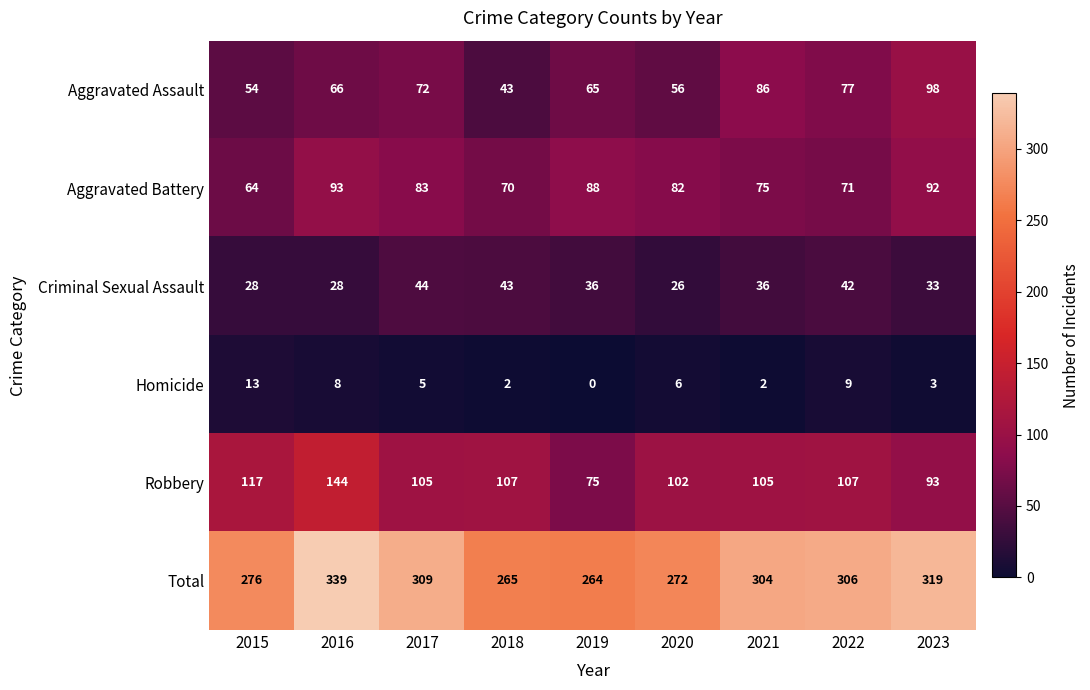

Which series has the largest range (max minus min)?

Total